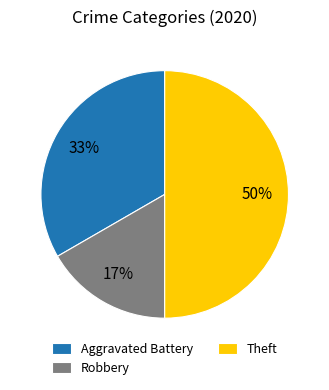

How many segments does this pie chart have?

3